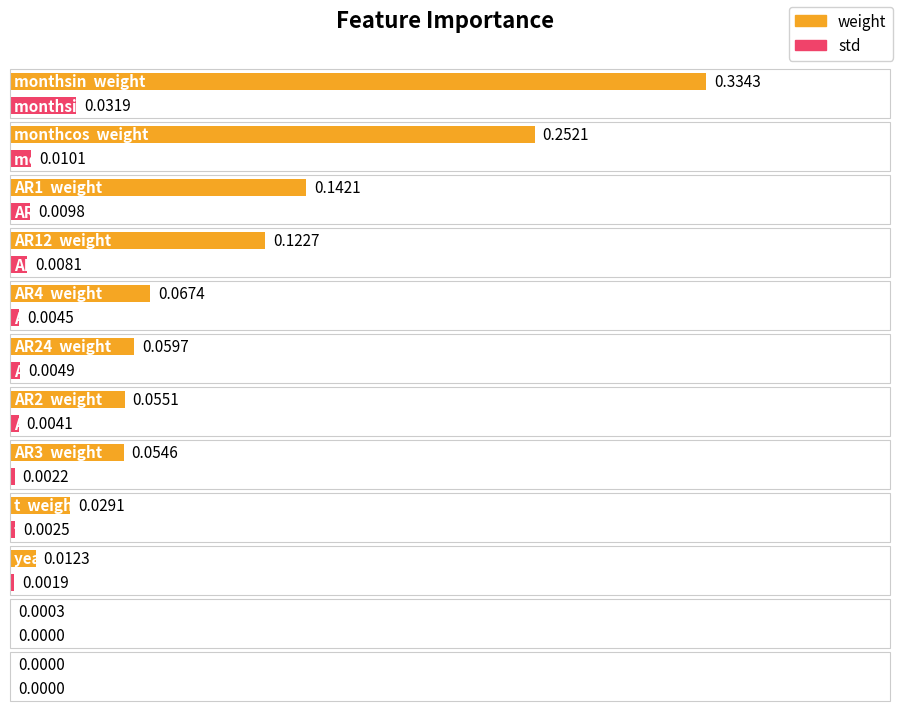

Count the number of categories in the chart.

12